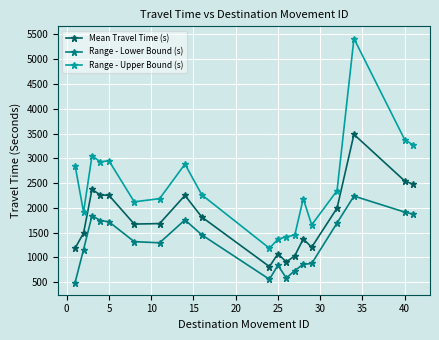

In Mean Travel Time (s), how many points are higher than both neighbors (excluding endpoints)?

5